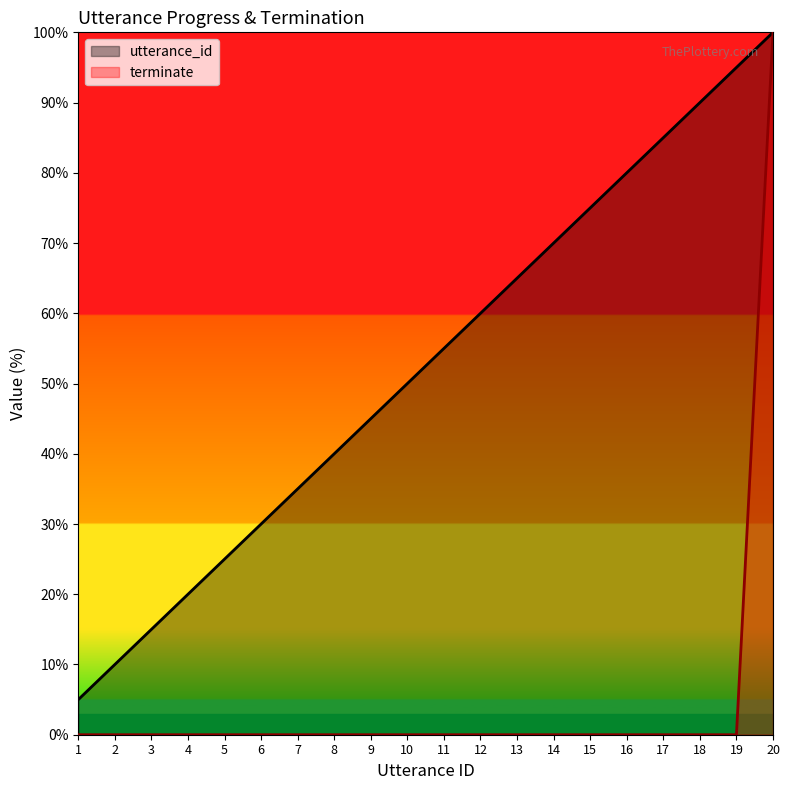

Where does the utterance_id series first go above 55?

11